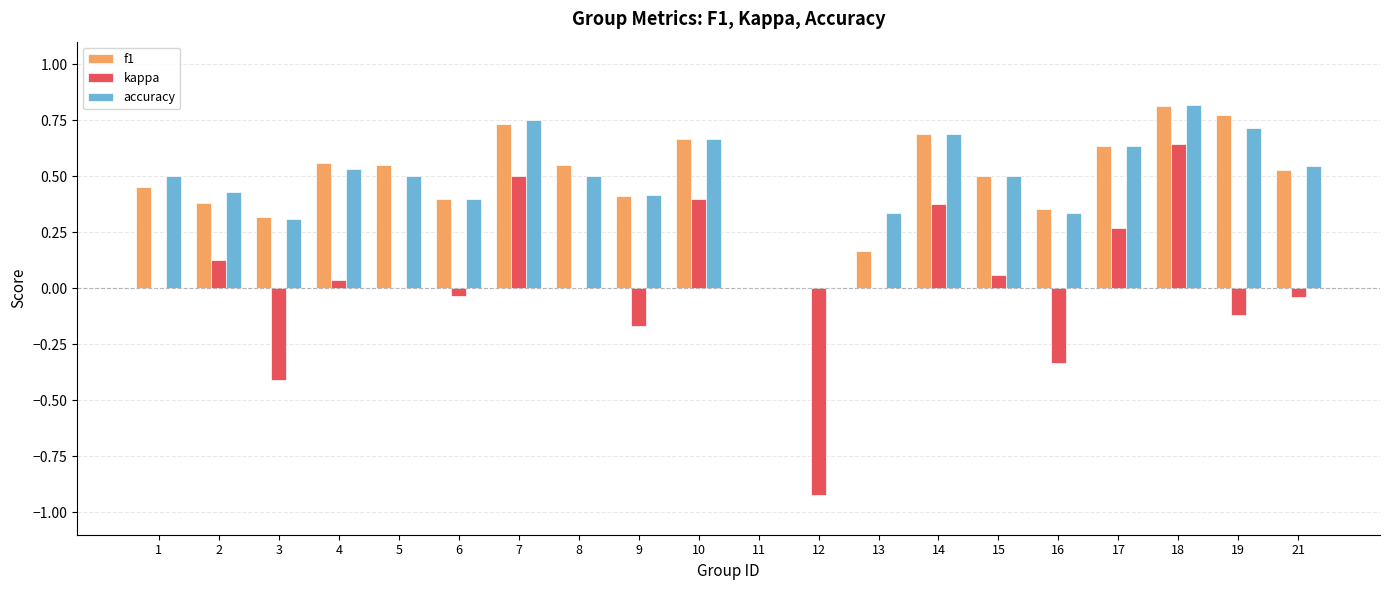

Between 6 and 7, which series saw the biggest shift?

kappa